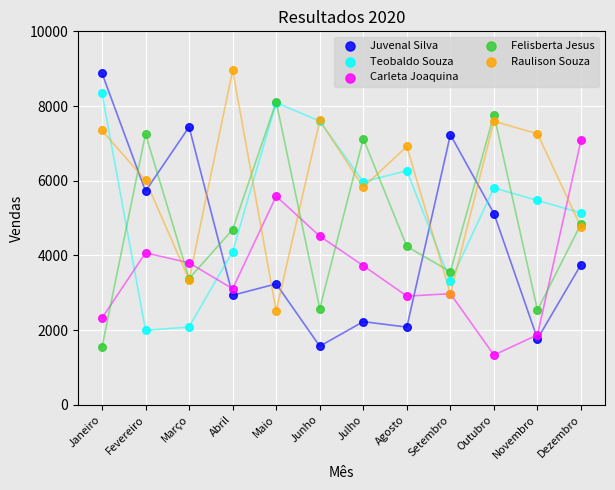

Which series has the widest spread of Y values?

Juvenal Silva